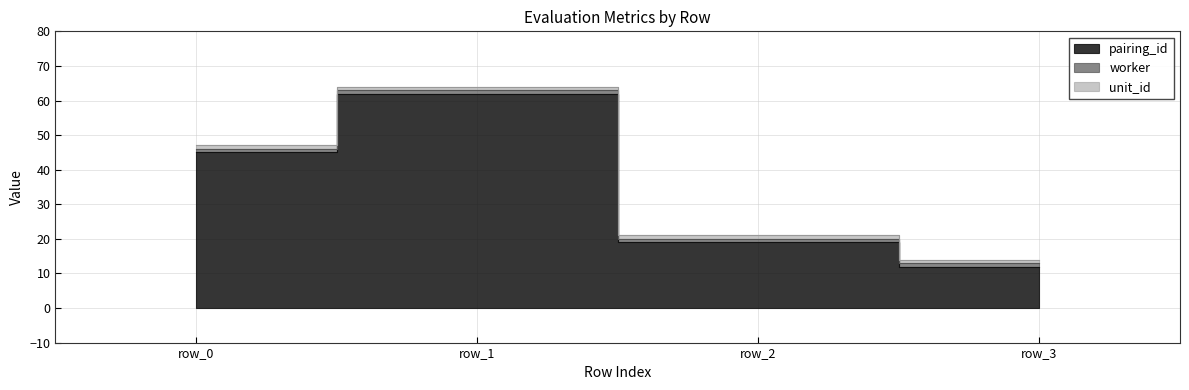

What is the difference between the maximum and minimum values in the pairing_id series?

50